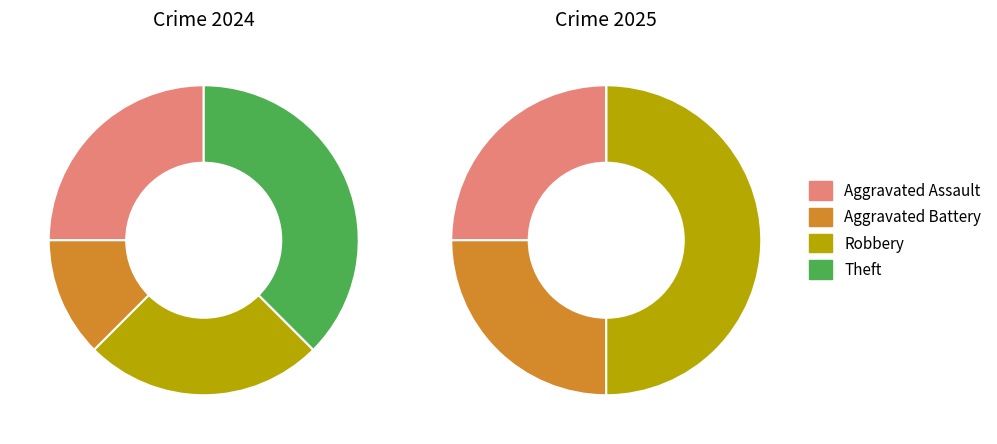

Rank the series by their average value, from lowest to highest.

values_2025, values_2024